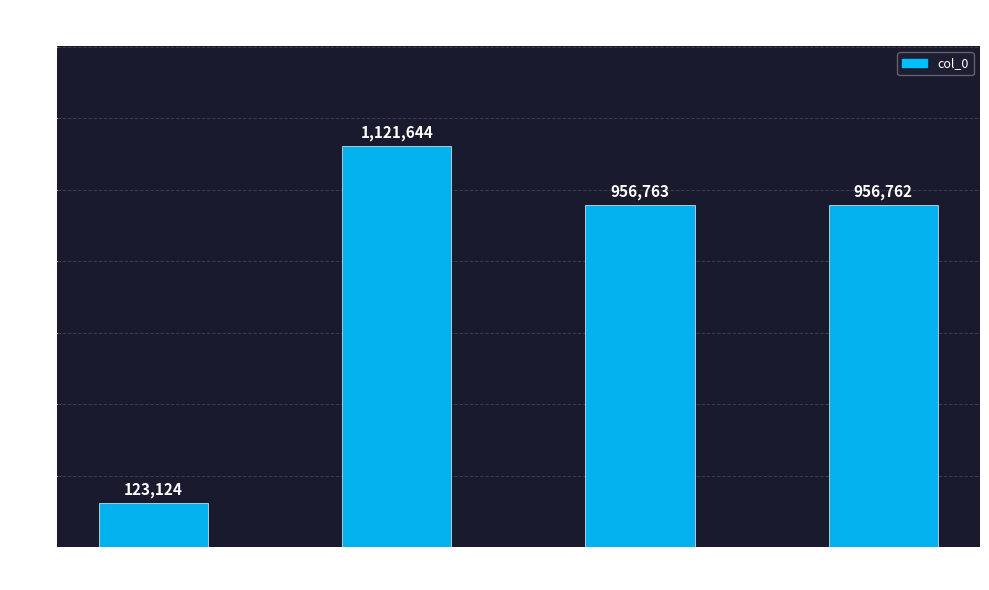

What position from the left is 新作锦亭程咏之提刑
赋诗次其韵二首 其一?

3